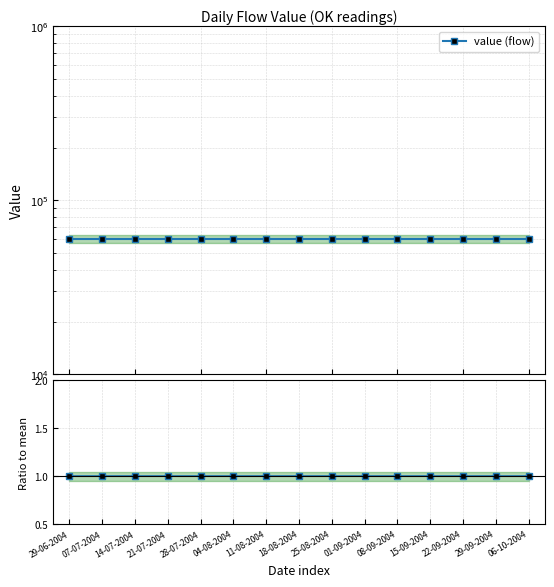

Reading left to right, list all the values displayed in this chart.

value (flow): 29-06-2004=60000	07-07-2004=60000	14-07-2004=60000	21-07-2004=60000	28-07-2004=60000	04-08-2004=60000	11-08-2004=60000	18-08-2004=60000	25-08-2004=60000	01-09-2004=60000	08-09-2004=60000	15-09-2004=60000	22-09-2004=60000	29-09-2004=60000	06-10-2004=60000
ratio: 29-06-2004=1	07-07-2004=1	14-07-2004=1	21-07-2004=1	28-07-2004=1	04-08-2004=1	11-08-2004=1	18-08-2004=1	25-08-2004=1	01-09-2004=1	08-09-2004=1	15-09-2004=1	22-09-2004=1	29-09-2004=1	06-10-2004=1